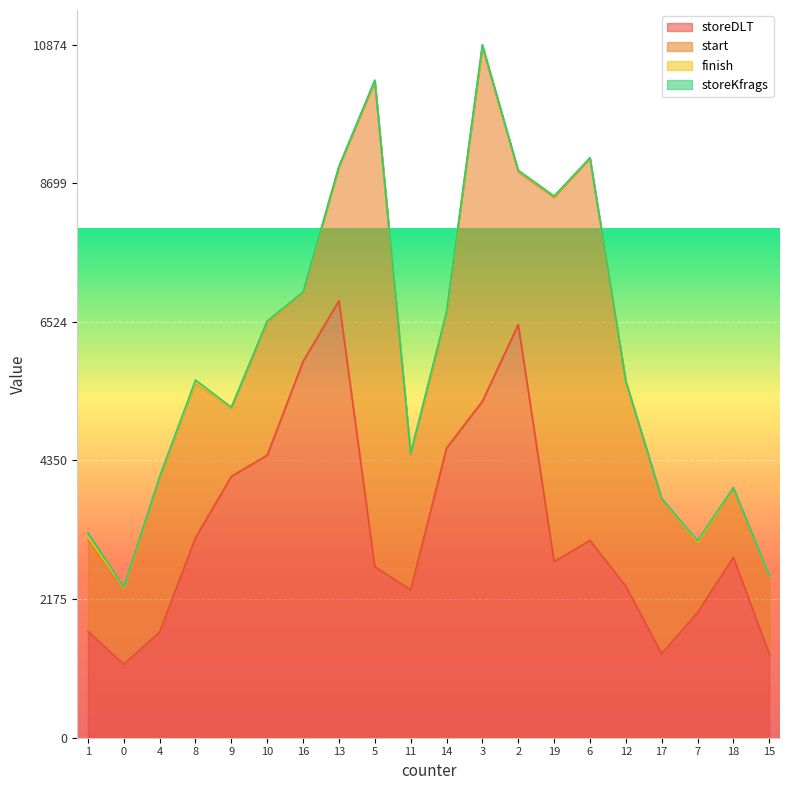

At which category does the chart reach its peak across all series?

5